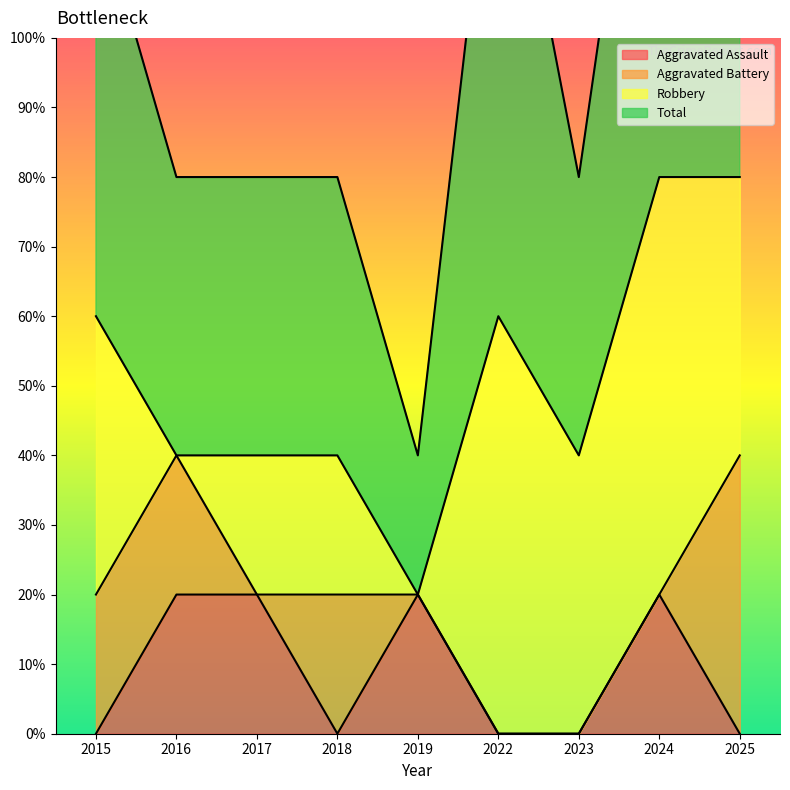

What is the value of the Aggravated Assault point at the 8th from the left?

1